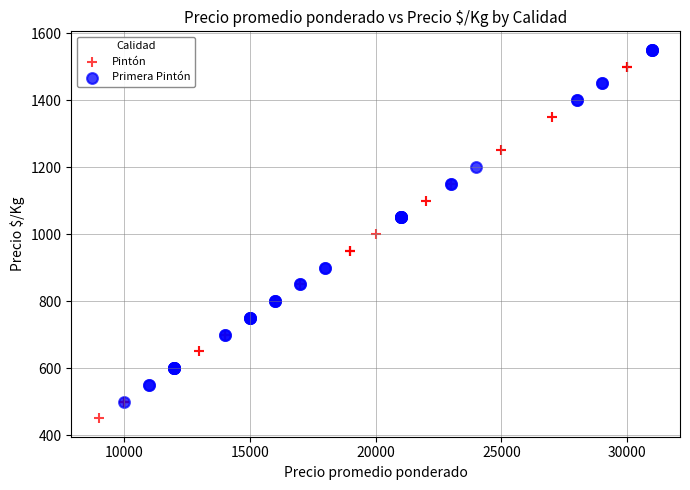

Which series reaches the minimum Y coordinate?

Pintón